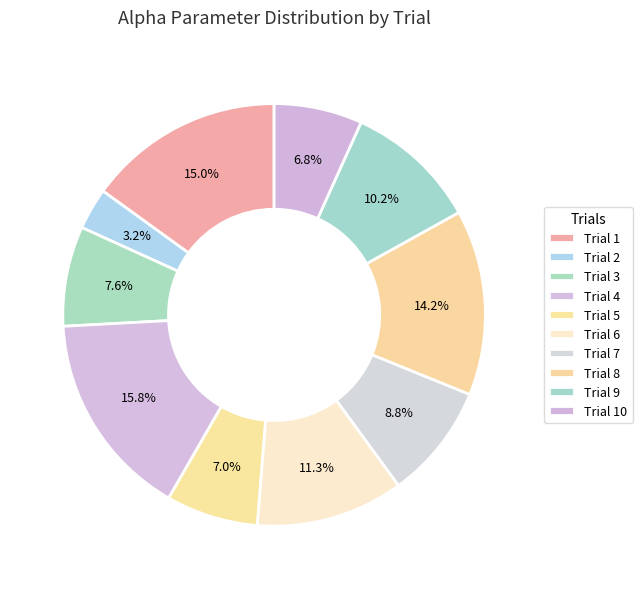

Which slice is the largest?

Trial 4